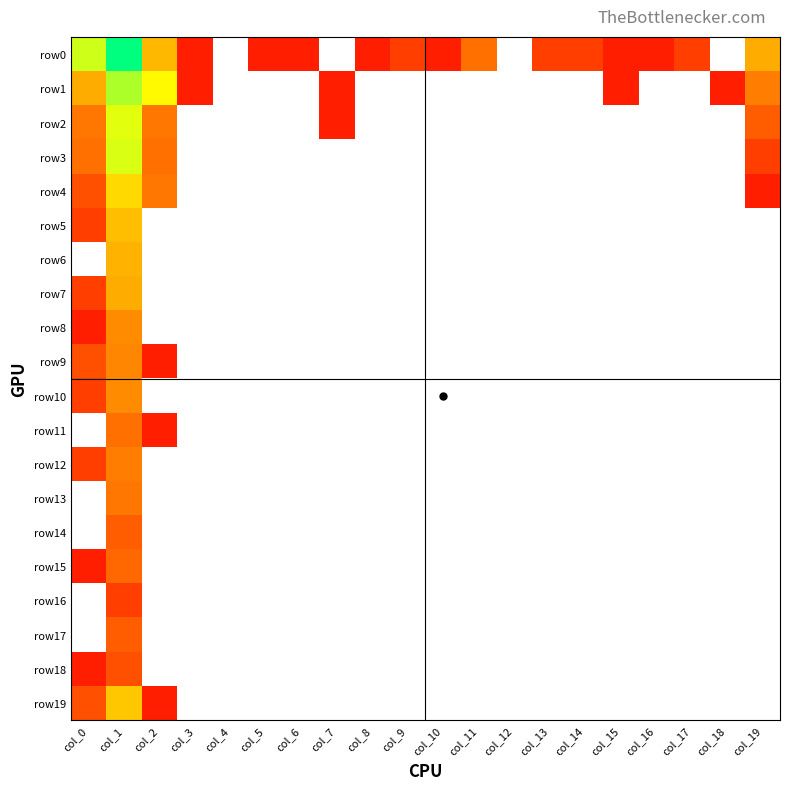

What is the total value across all series at col_14?

2